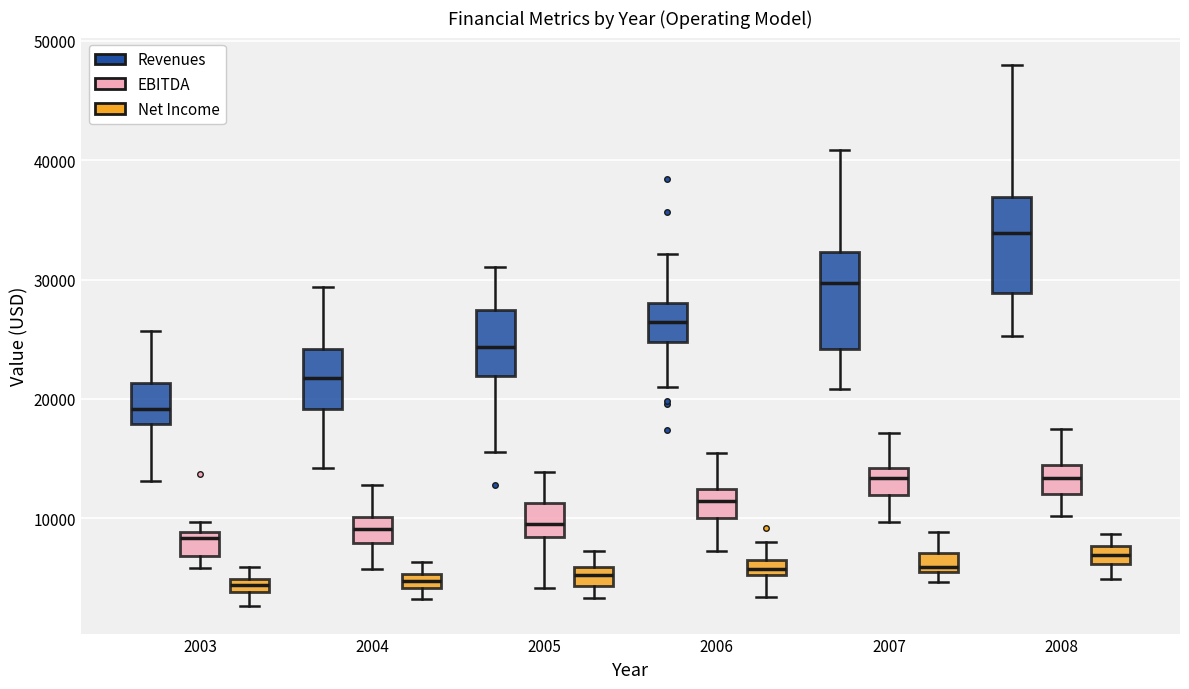

Where is the lower edge of the box for 2004 (Net Income) on the y-axis? The values are not printed on the chart, so give them approximately, as read against the axis.

4000